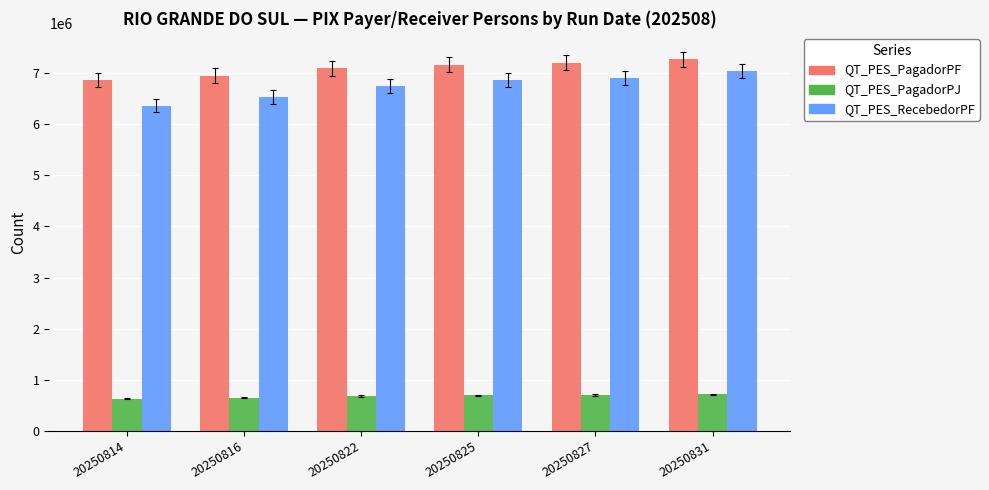

At which category does the chart reach its peak across all series?

20250831